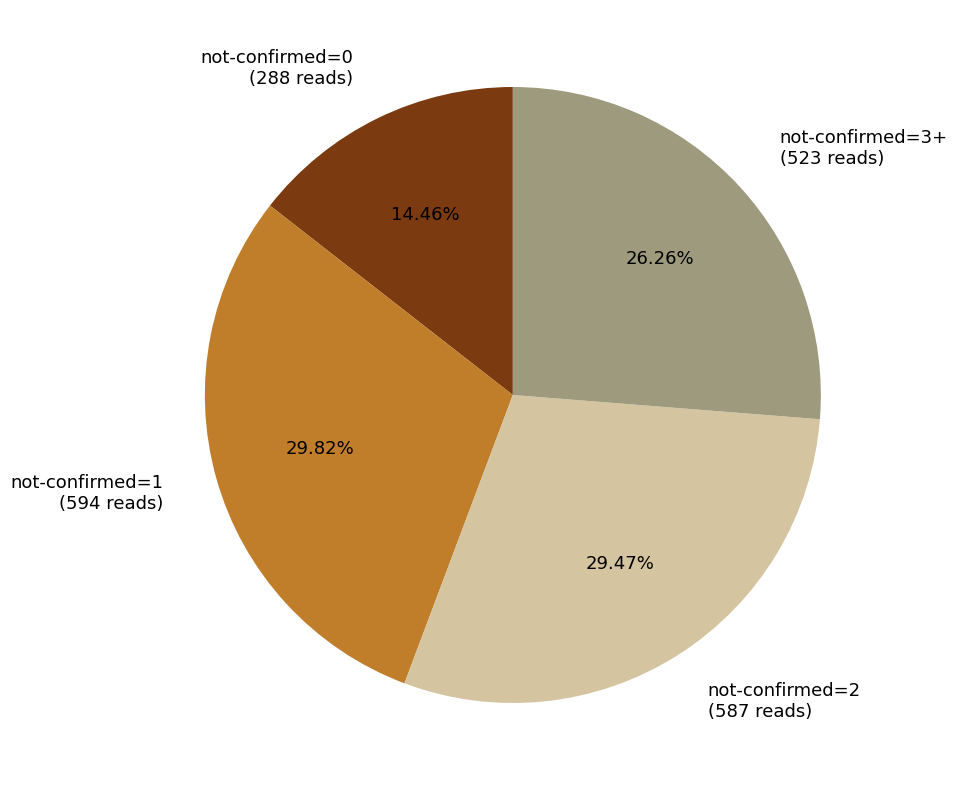

What is the ratio of the value at not-confirmed=1 (594 reads) to the value at not-confirmed=0 (288 reads)?

2.1